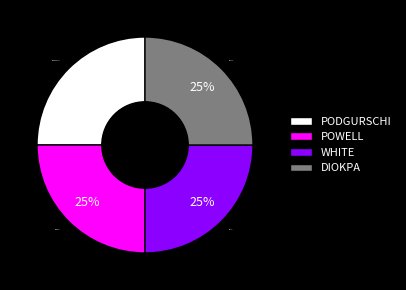

What percentage is the POWELL slice, to the nearest percent?

25%